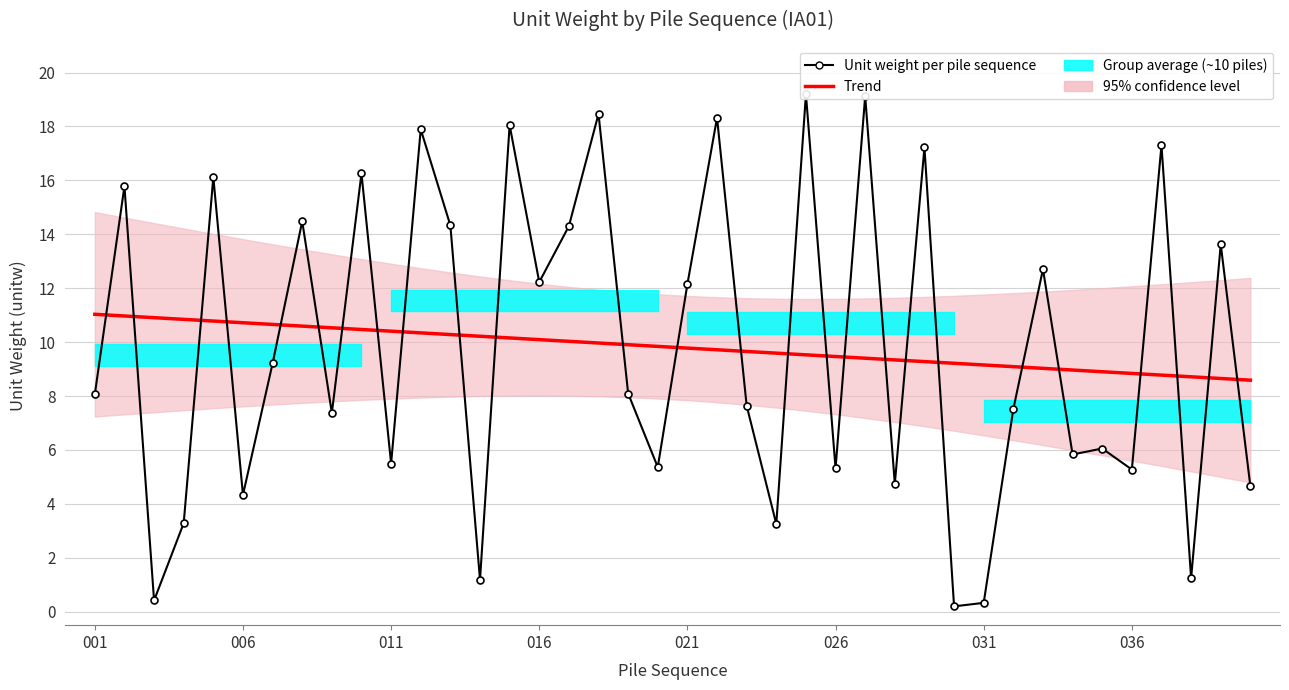

Between 016 and 38, which is larger?

016